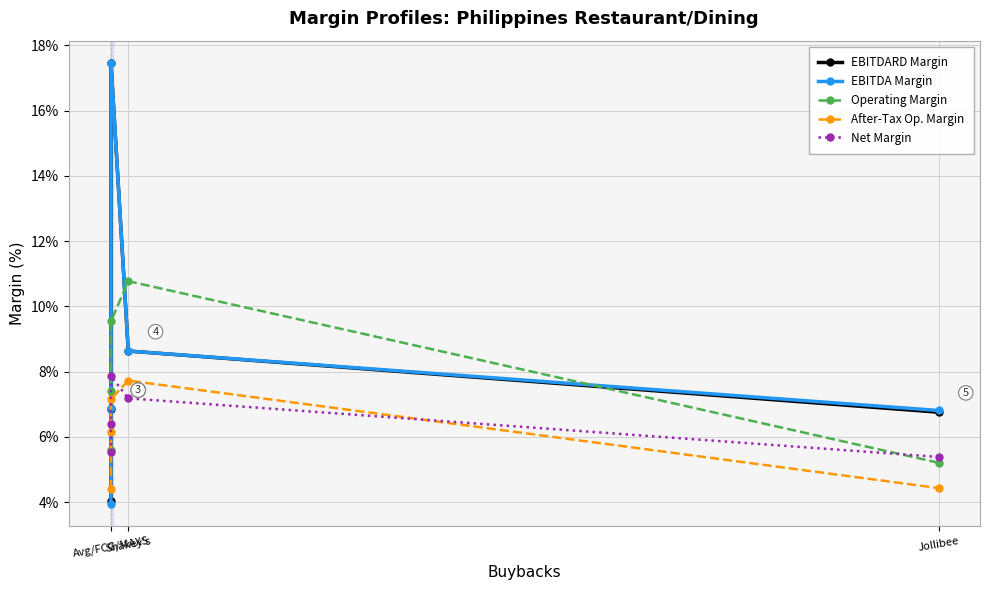

How many lines are shown in the chart?

5